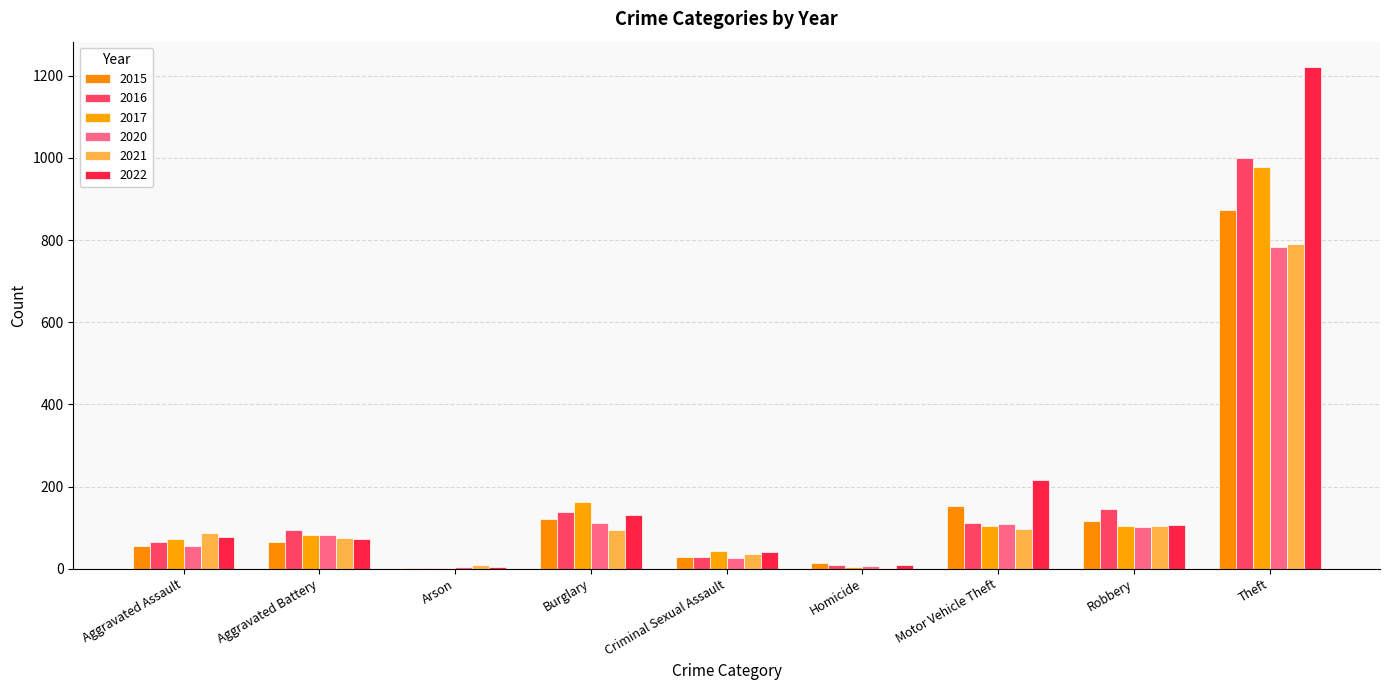

What is the value of the 2017 bar at the 2nd from the left?

83